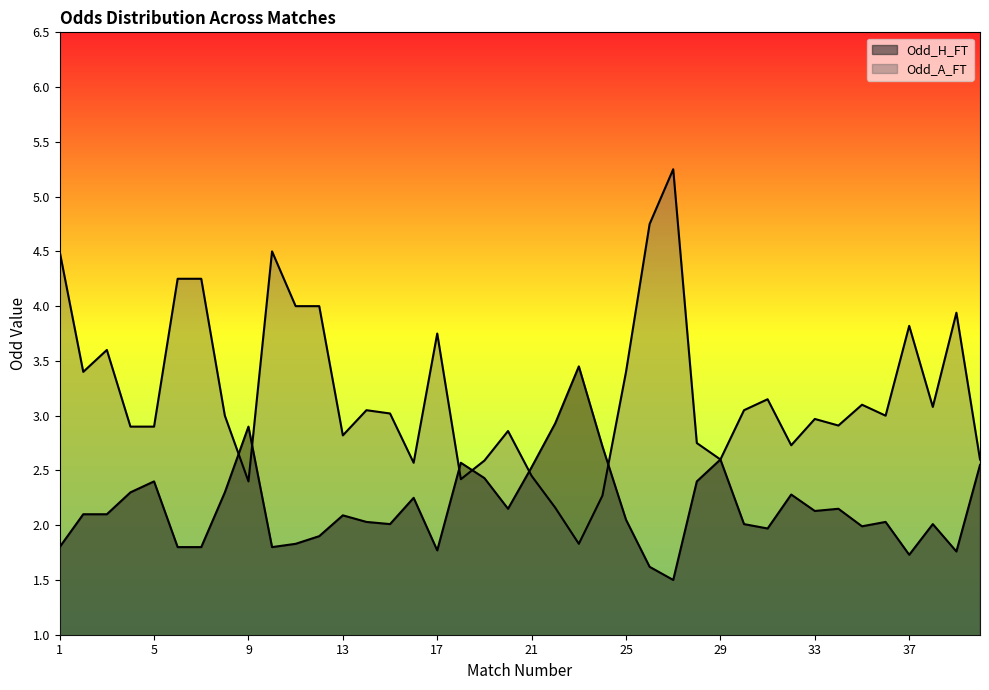

Does the chart have visible grid lines?

No